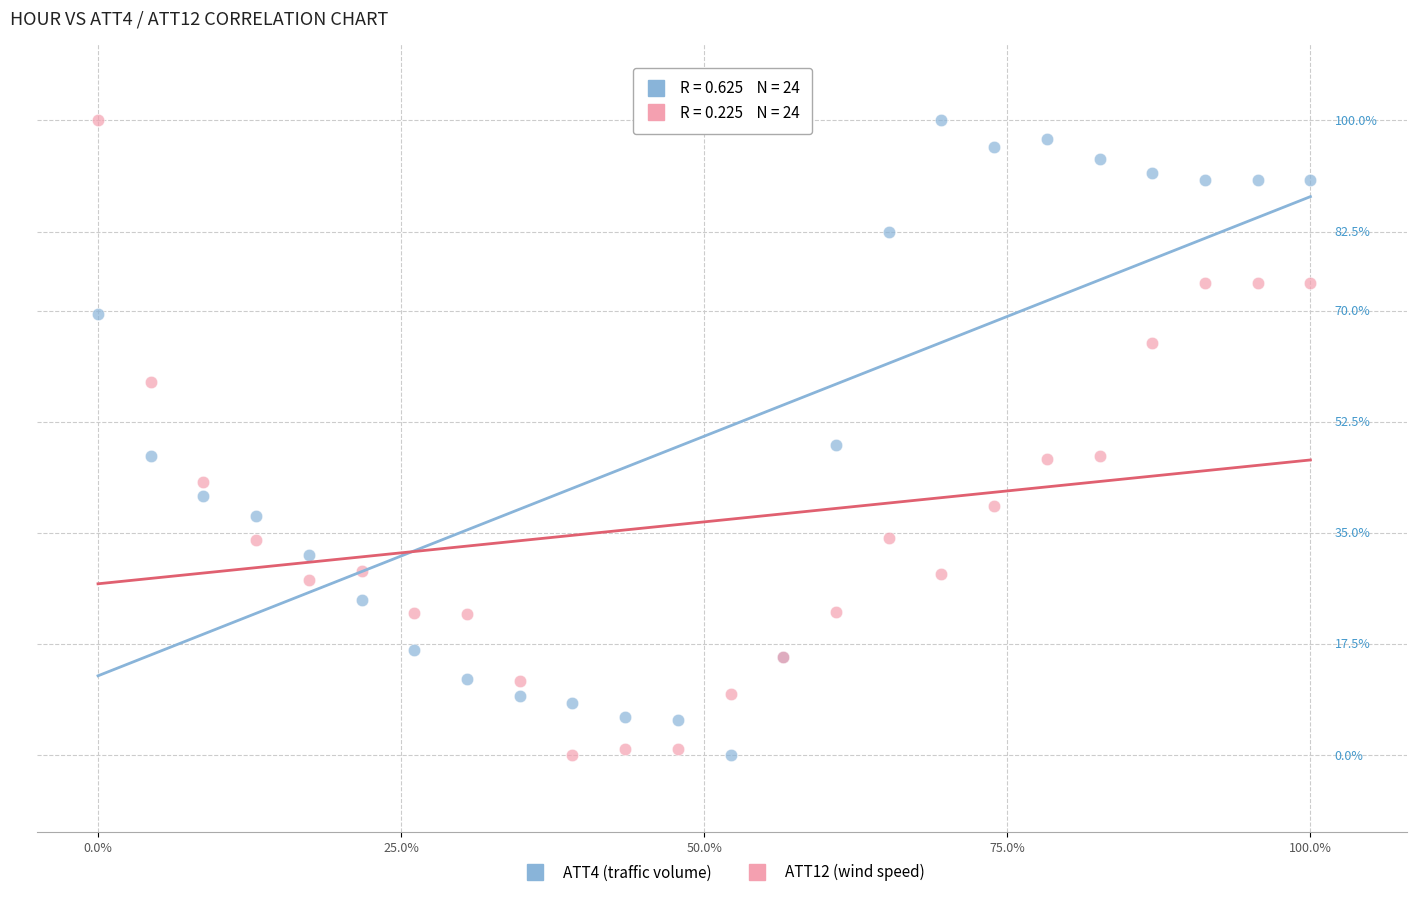

What are all the series names shown in the legend?

ATT4 (traffic volume), ATT12 (wind speed)